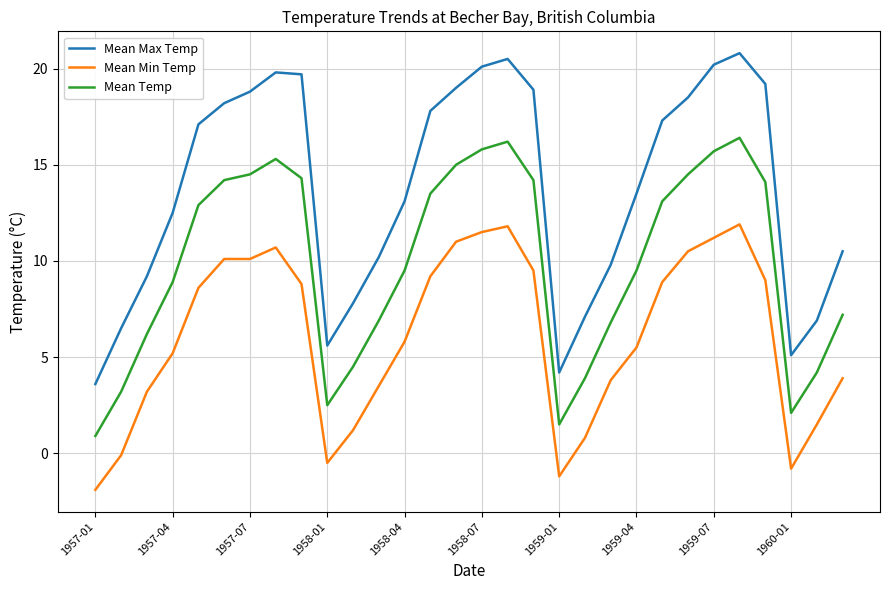

Which series has the largest total across all categories?

Mean Max Temp